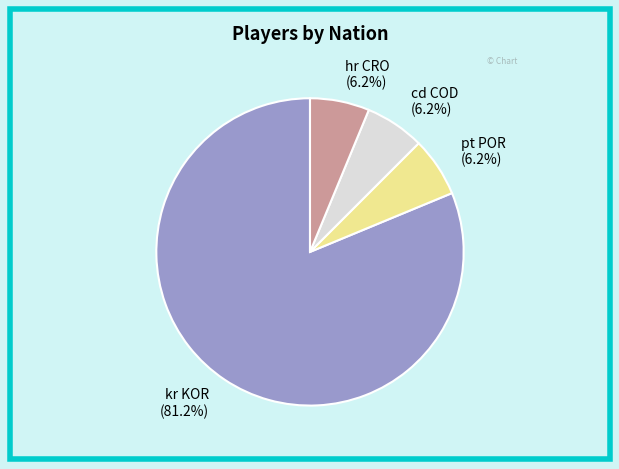

To the nearest percent, what is the difference between the largest and smallest slice percentages?

75%